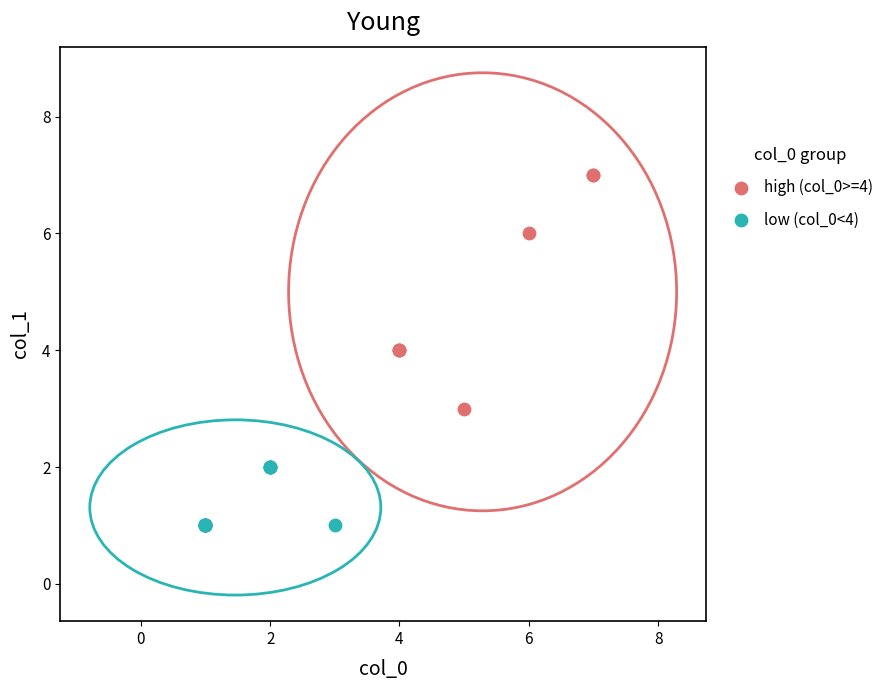

Which series contains the highest Y value?

high (col_0>=4)